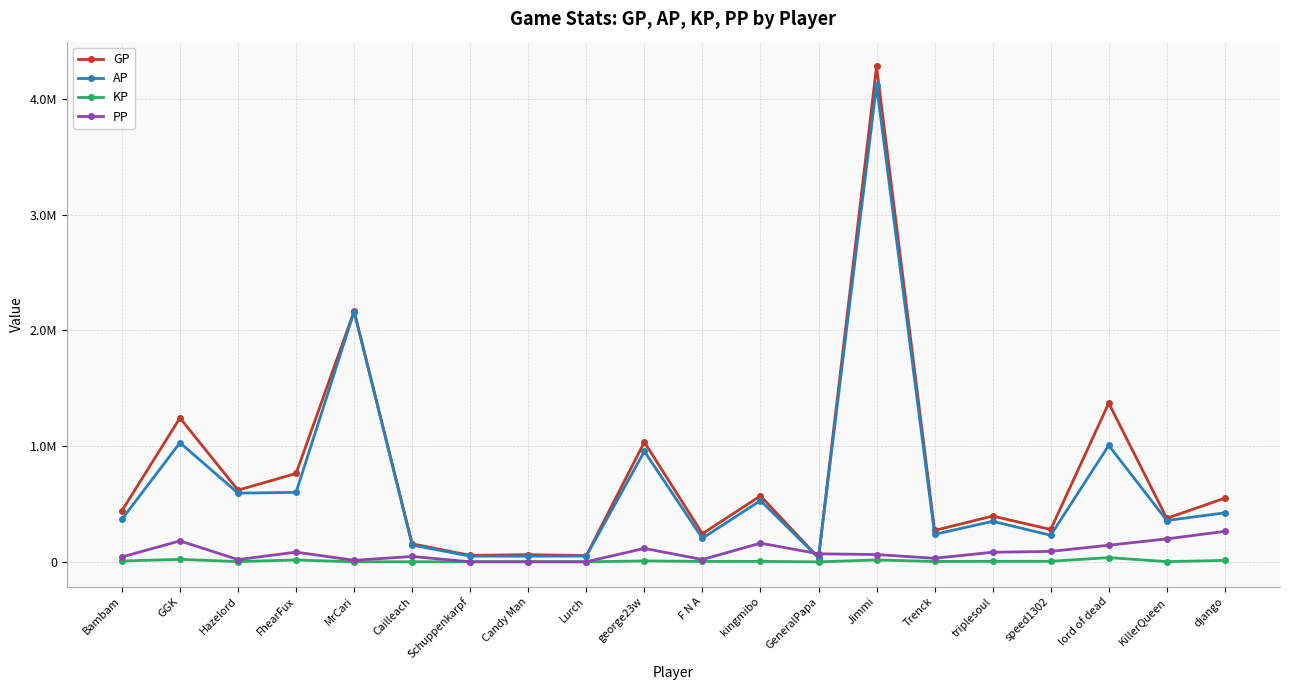

What is the smallest value displayed?

2.5